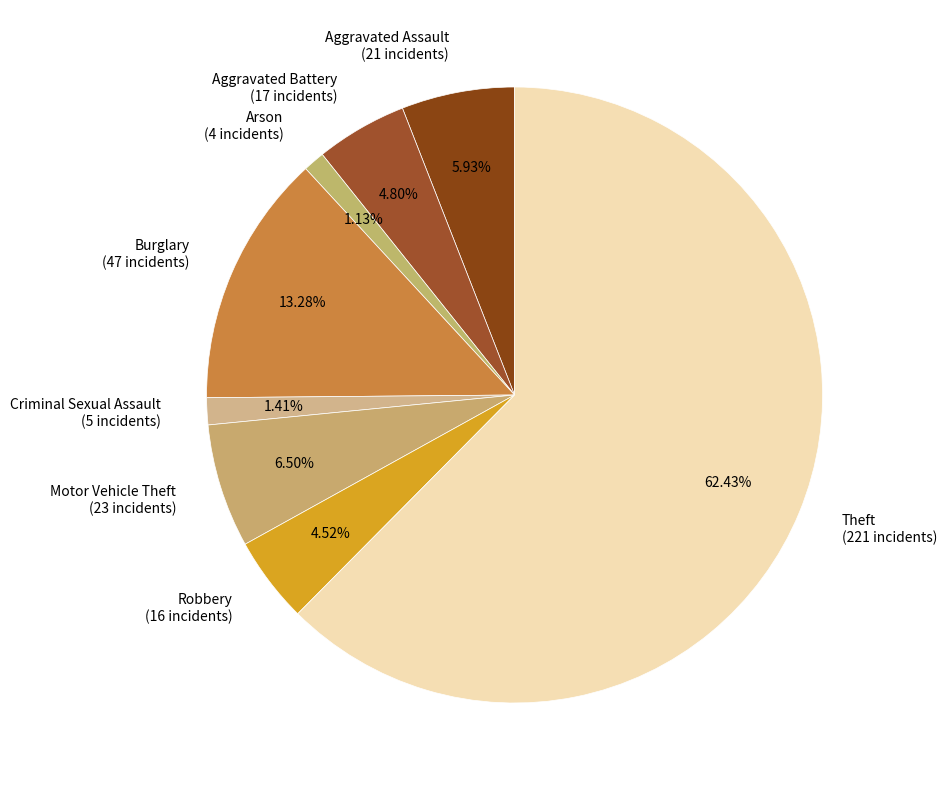

To the nearest percent, what is the average slice percentage?

12%